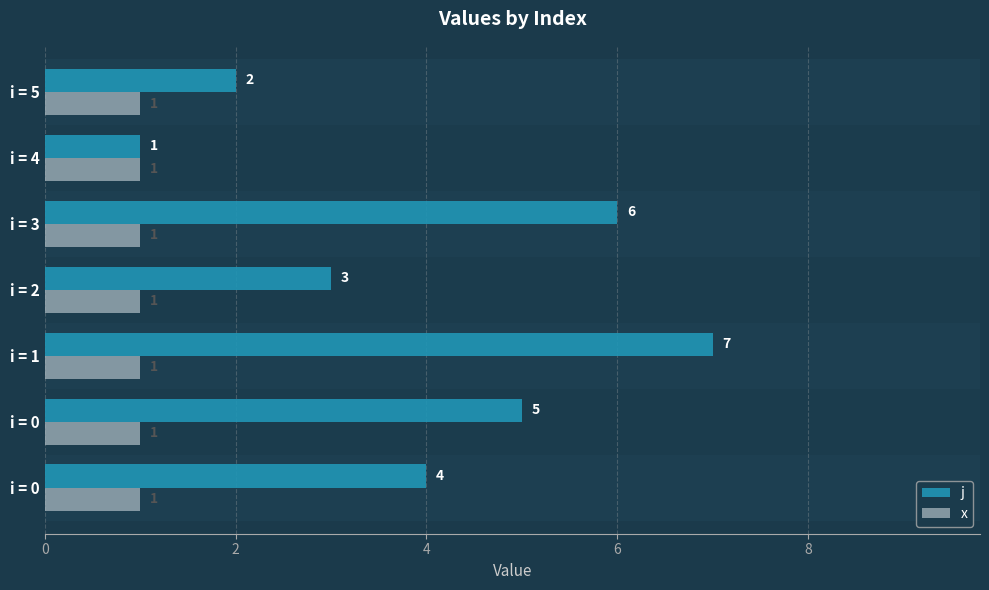

How many groups of bars are there?

7